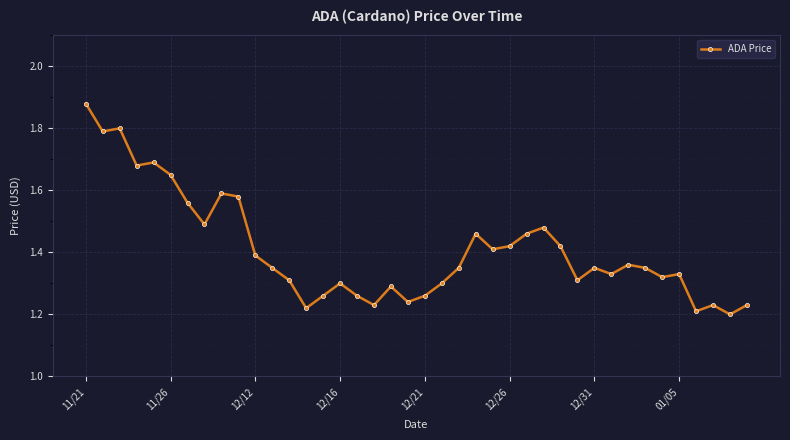

Count the number of data series in this chart.

1